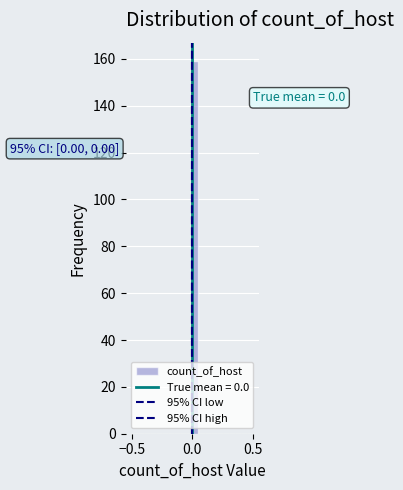

Around what value on the x-axis is the tallest bar? Give the approximate position of its centre, as read against the axis.

0.05